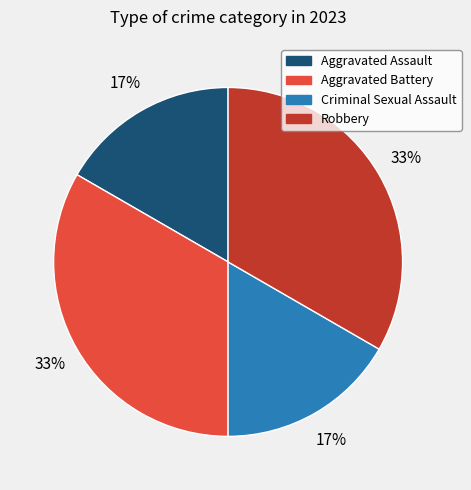

Is Aggravated Battery the majority of the pie?

No